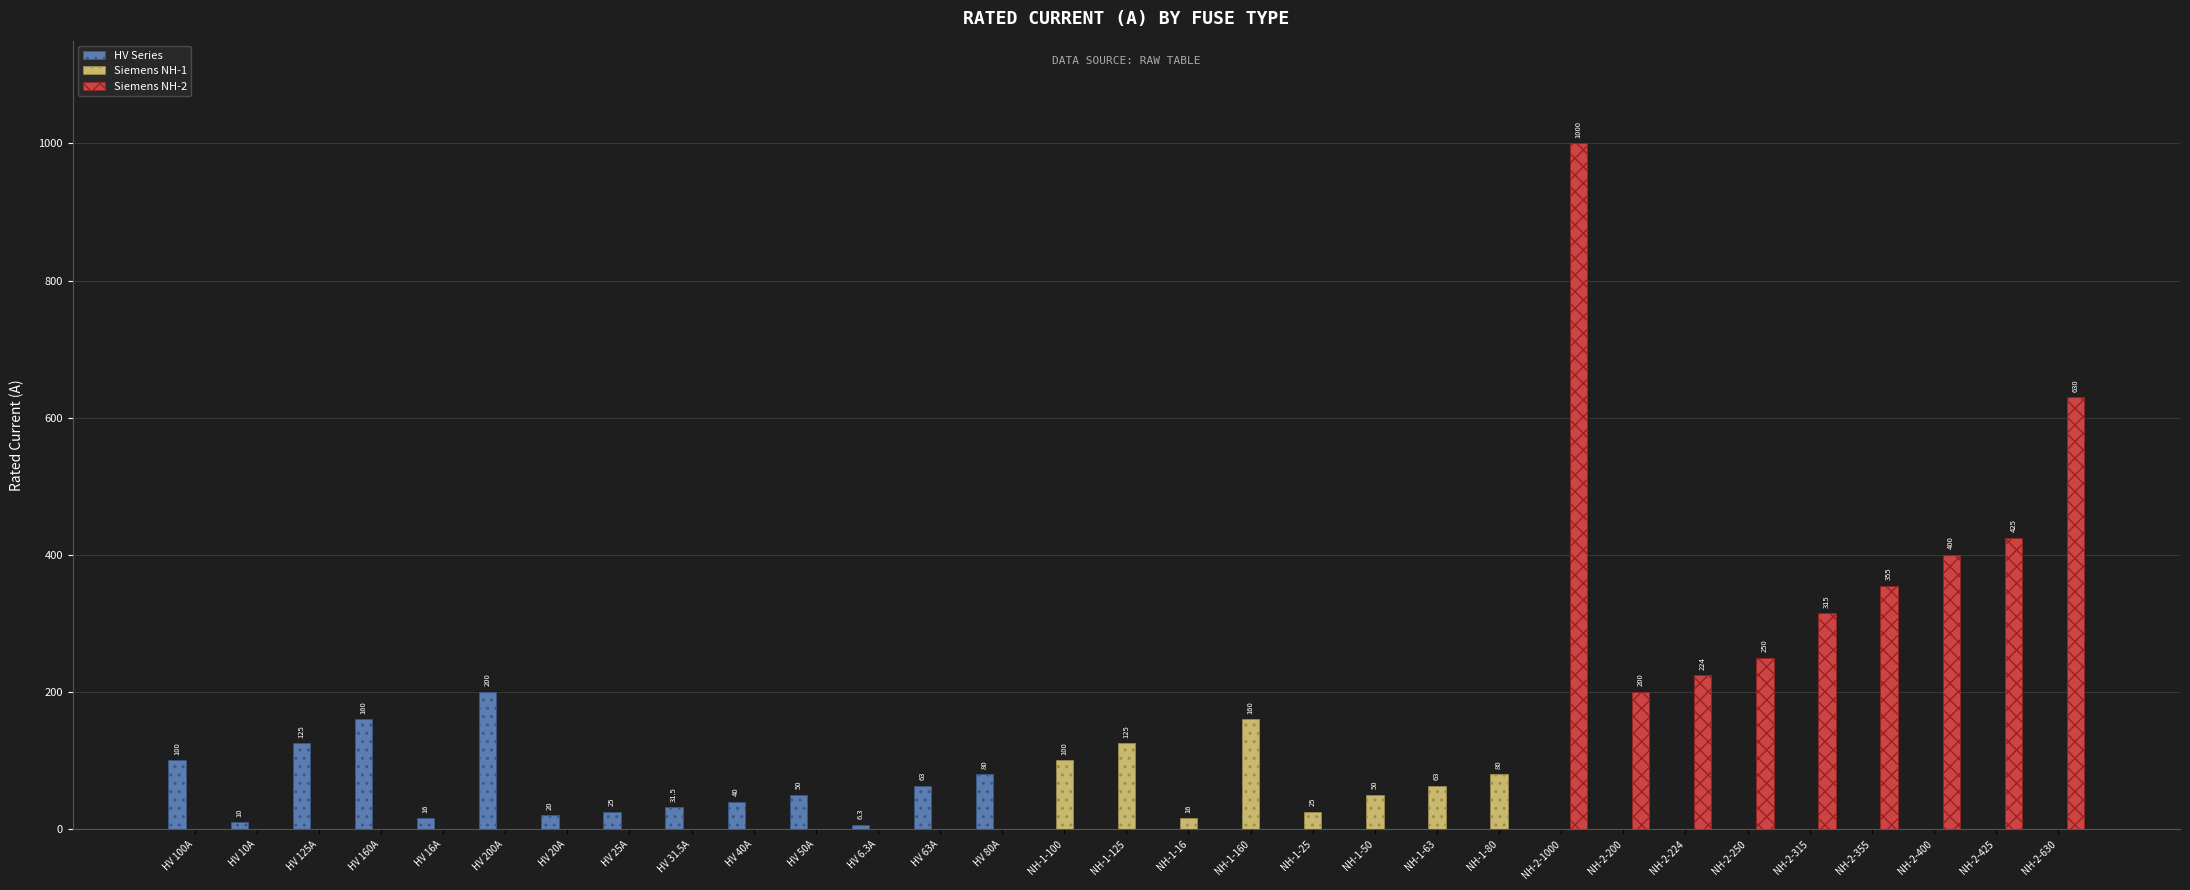

What is the difference between the Siemens NH-2 values at NH-2-355 and HV 10A?

355.0